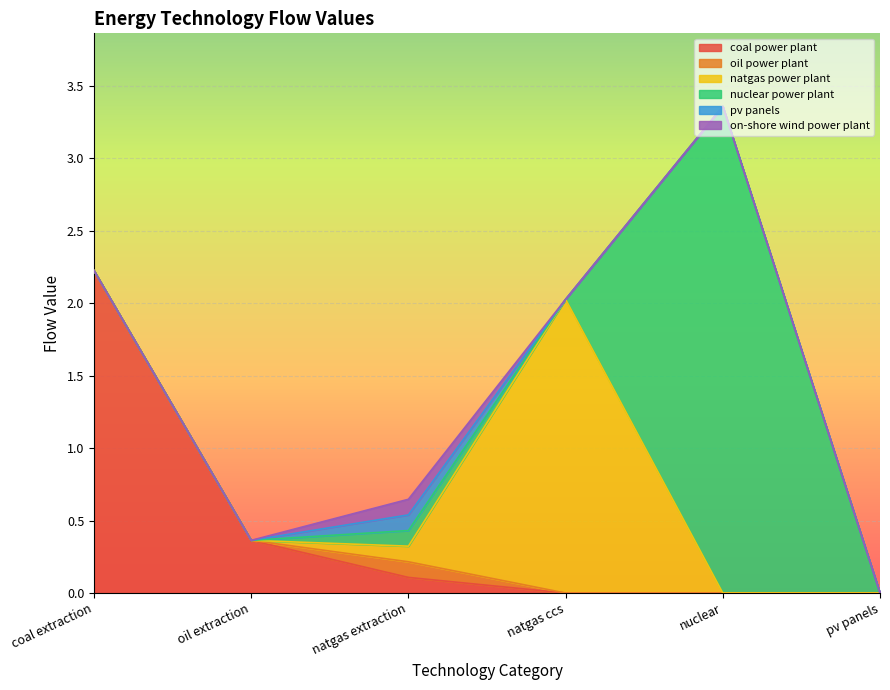

The value of oil power plant at pv panels is -0.1. True or false?

False